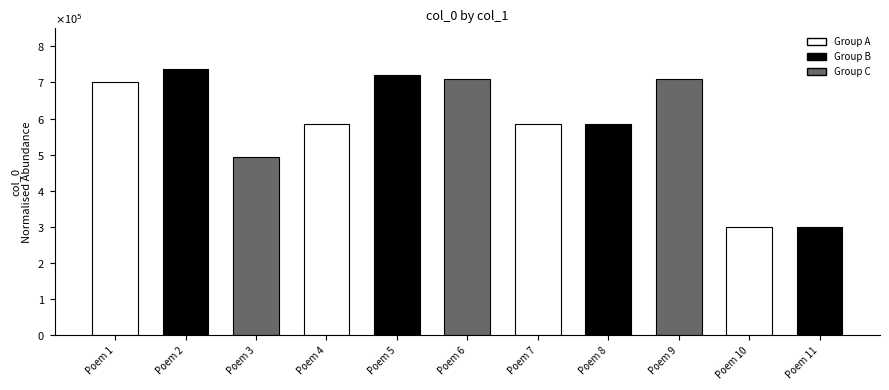

The value at Poem 6 is 710210. True or false?

True